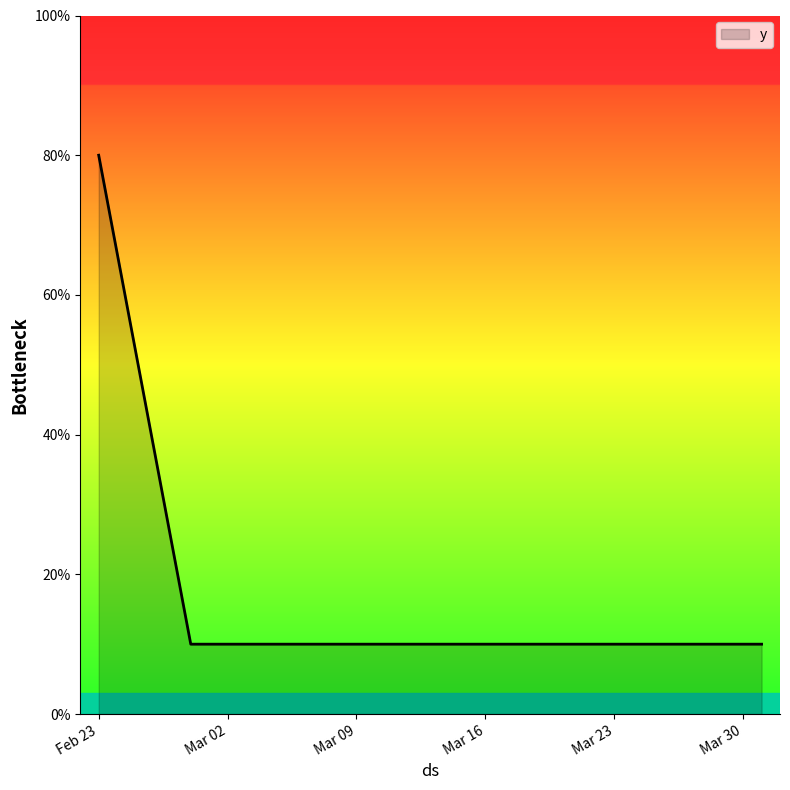

What is the difference between the maximum and second lowest values?

70